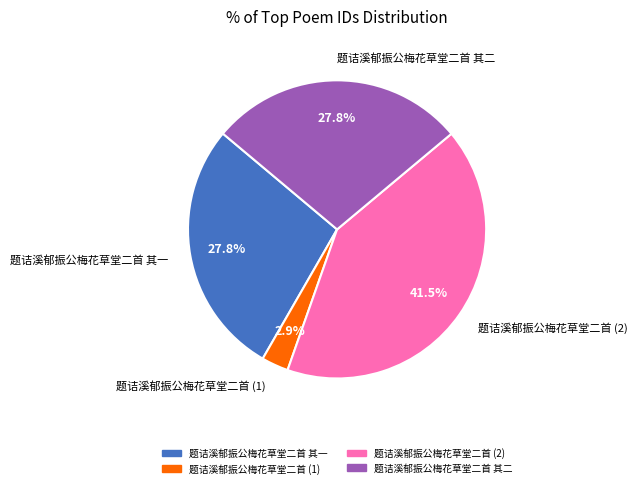

How much of the chart is everything except 题诘溪郁振公梅花草堂二首 (1)?

97.1%